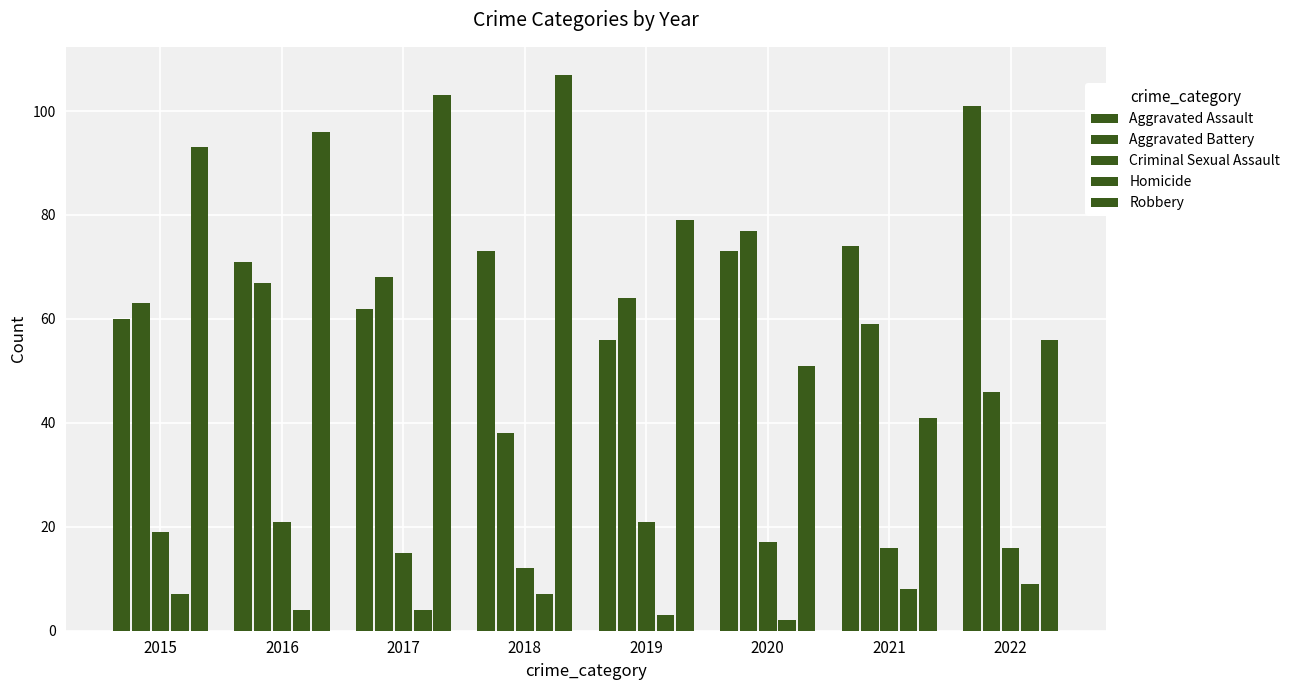

Does the chart contain stacked bars?

No